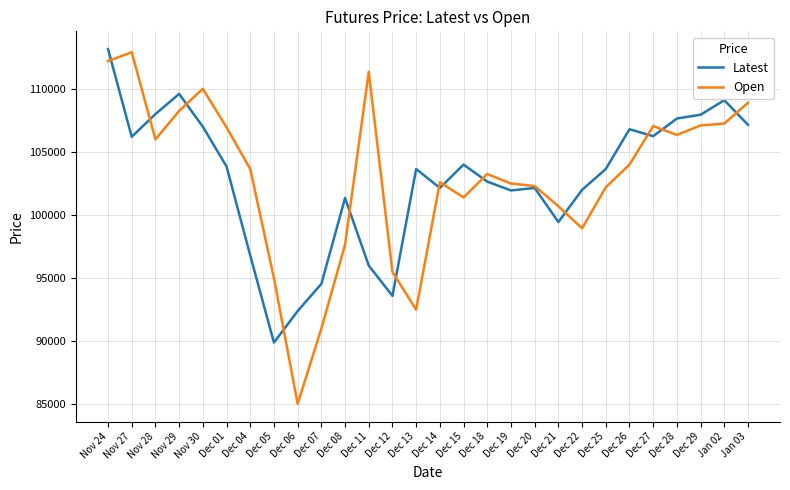

At which label does Latest reach its peak?

Nov 24